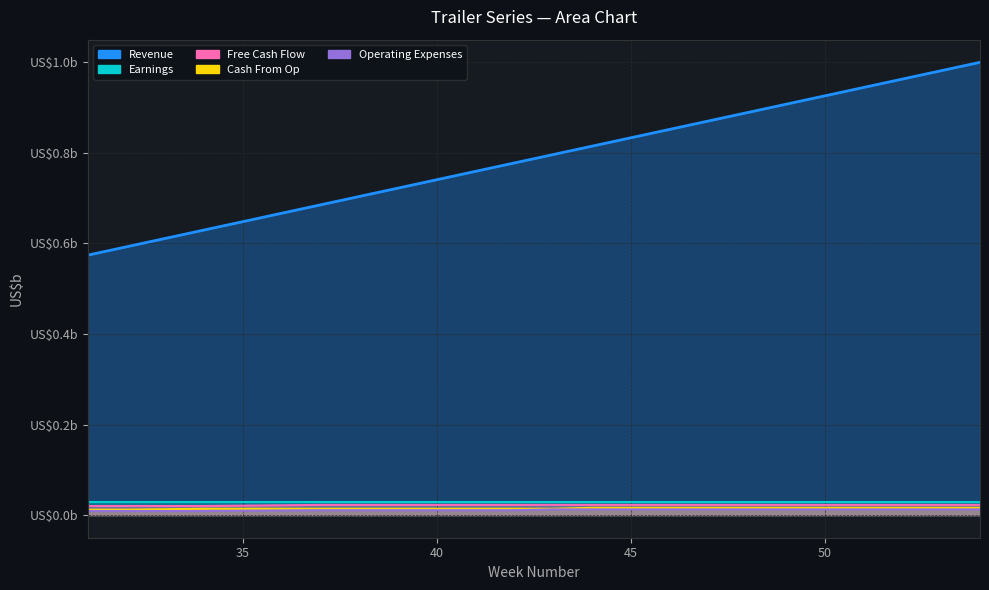

True or false: Cash From Op and Free Cash Flow cross at least once.

False